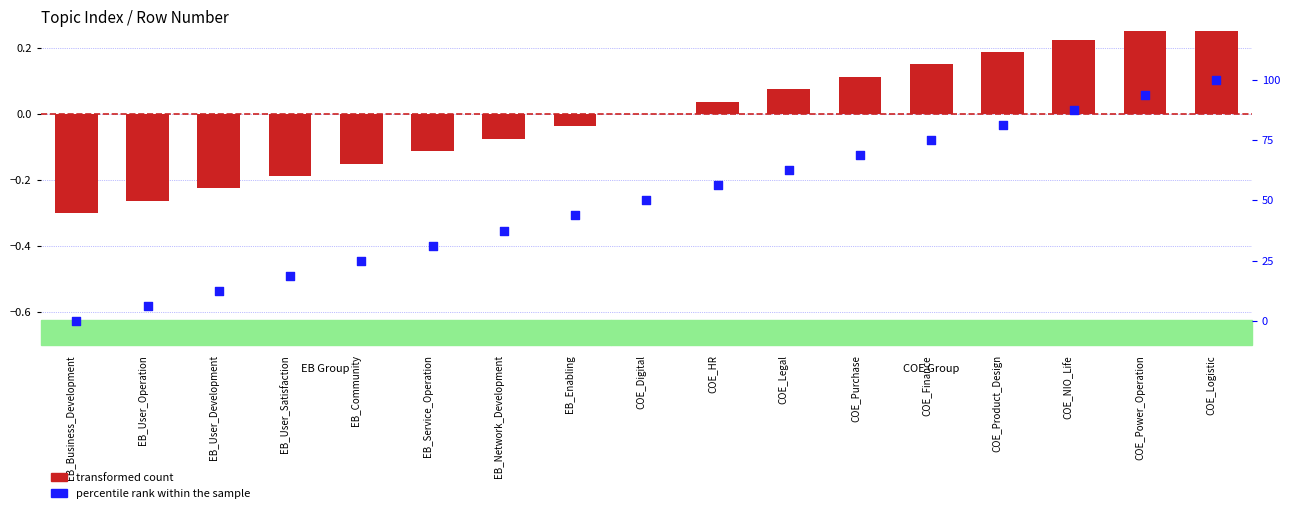

At which category is the sum across all series the highest?

COE_Logistic